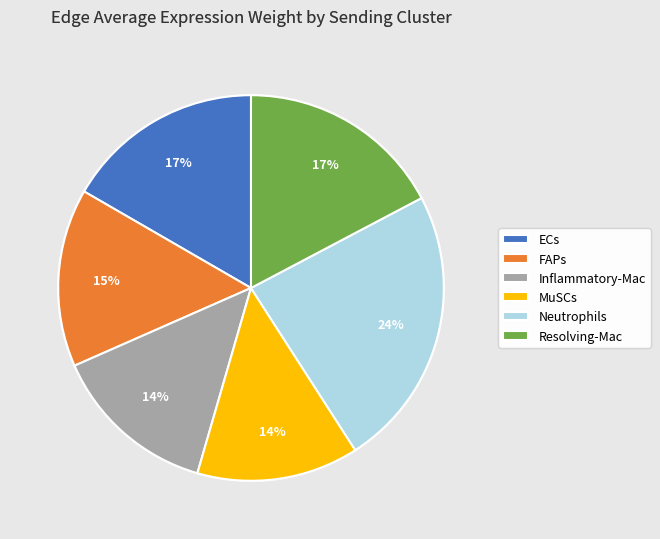

Count the number of slices in the pie.

6